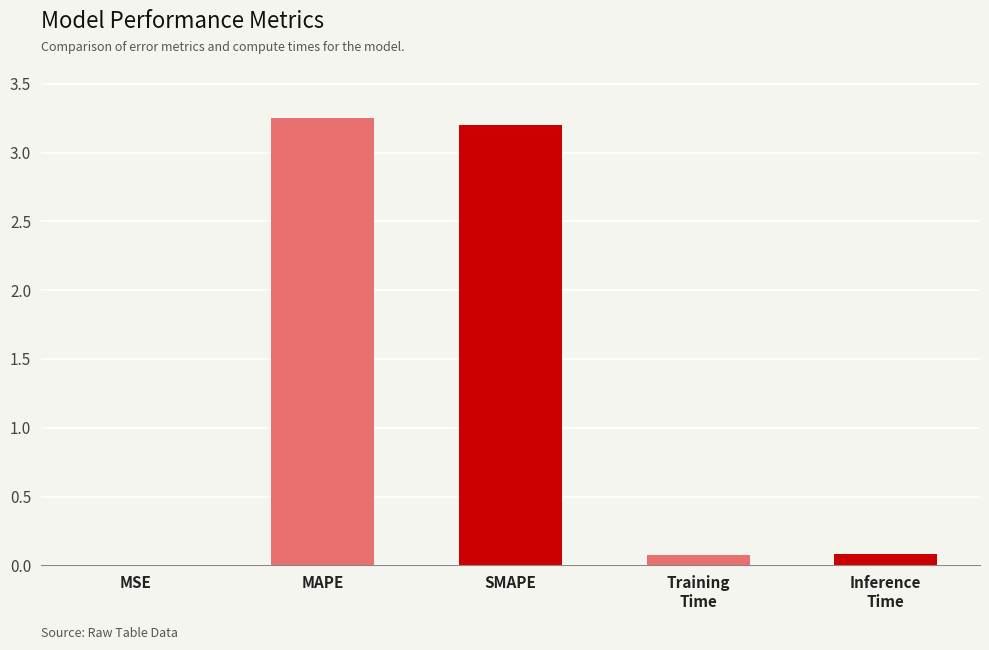

What is the ratio of the value at MAPE to the value at SMAPE?

1.0